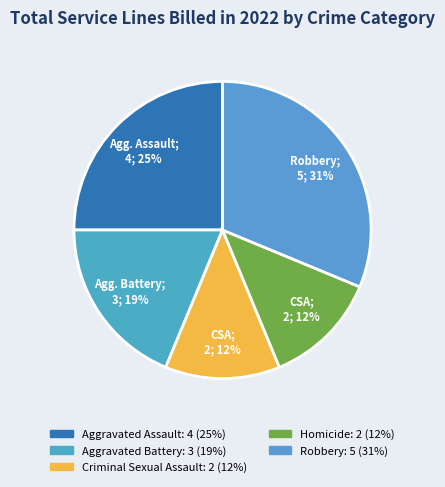

How much of the chart is everything except Robbery?

68.8%